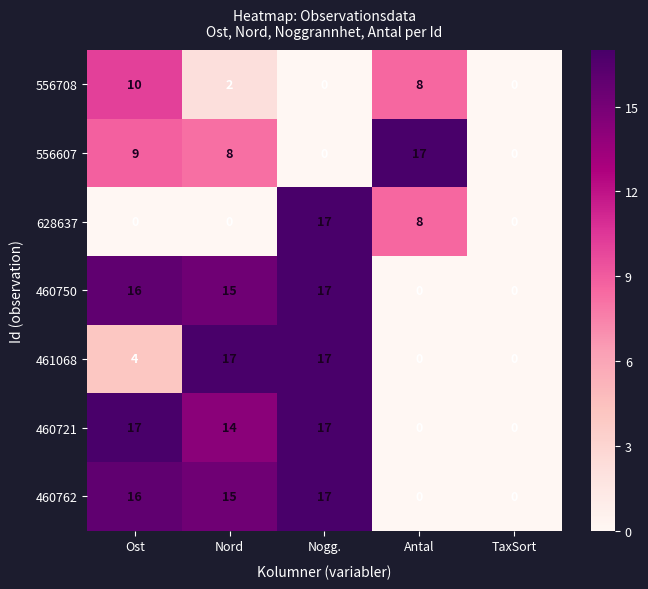

Which category has the highest value in the 556708 series?

Ost